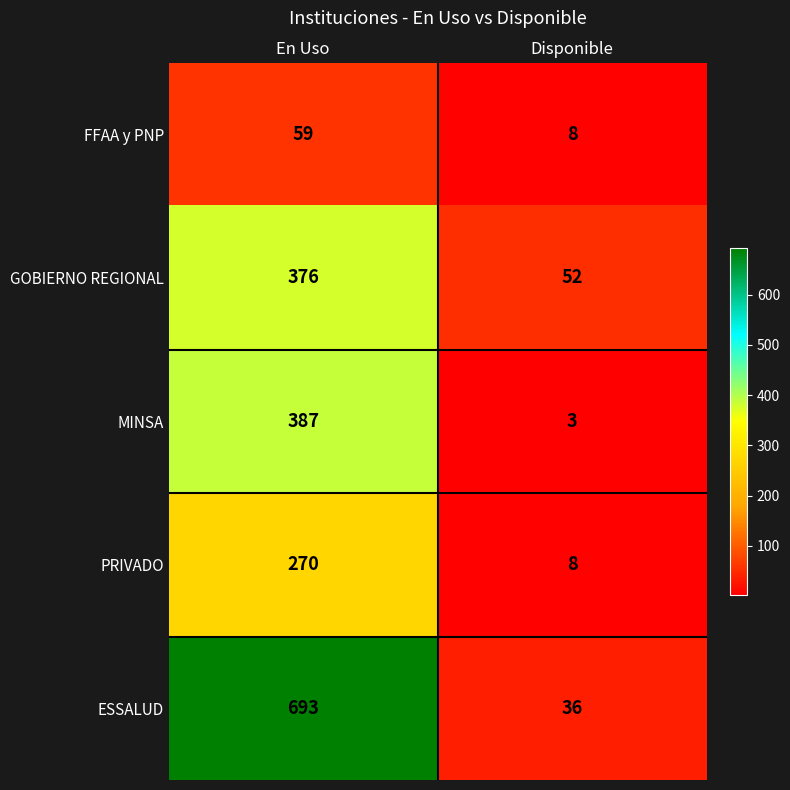

How many data points does each series have?

2